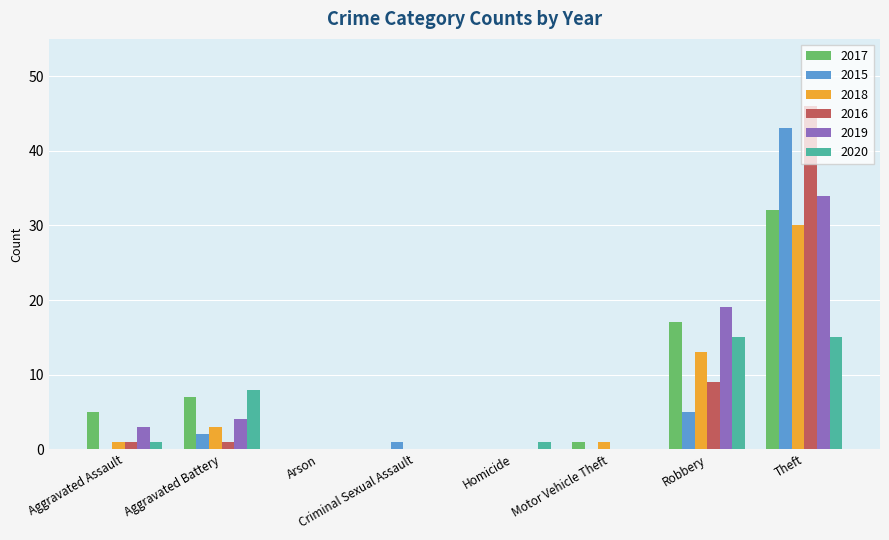

Reading left to right, transcribe all the data shown in this chart.

2017: 5	7	0	0	0	1	17	32
2015: 0	2	0	1	0	0	5	43
2018: 1	3	0	0	0	1	13	30
2016: 1	1	0	0	0	0	9	46
2019: 3	4	0	0	0	0	19	34
2020: 1	8	0	0	1	0	15	15